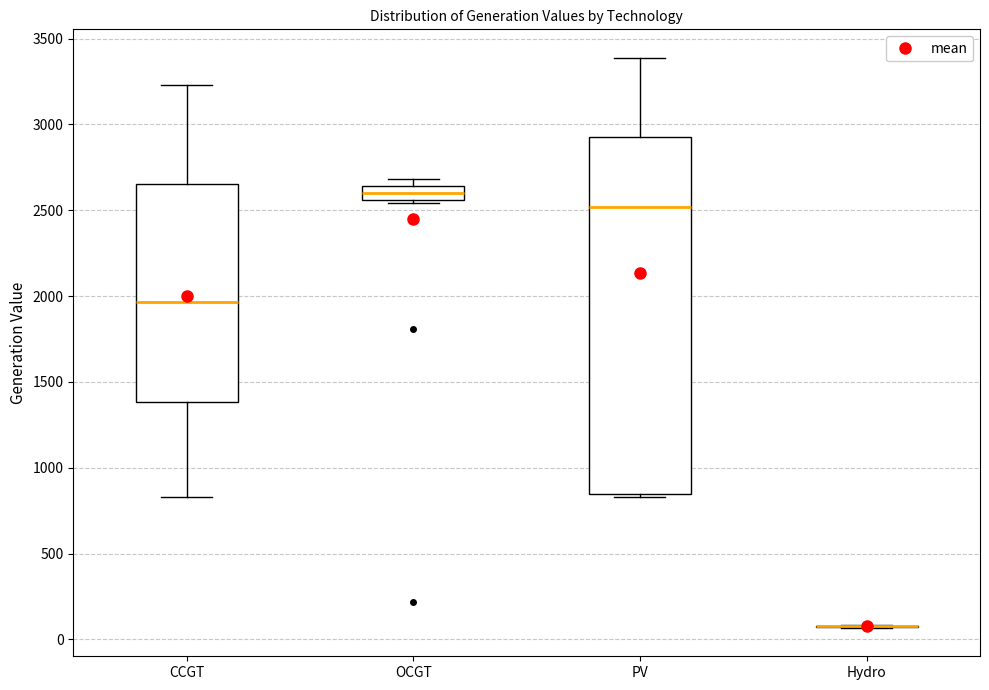

Which box is the tallest, from its lower edge to its upper edge?

PV